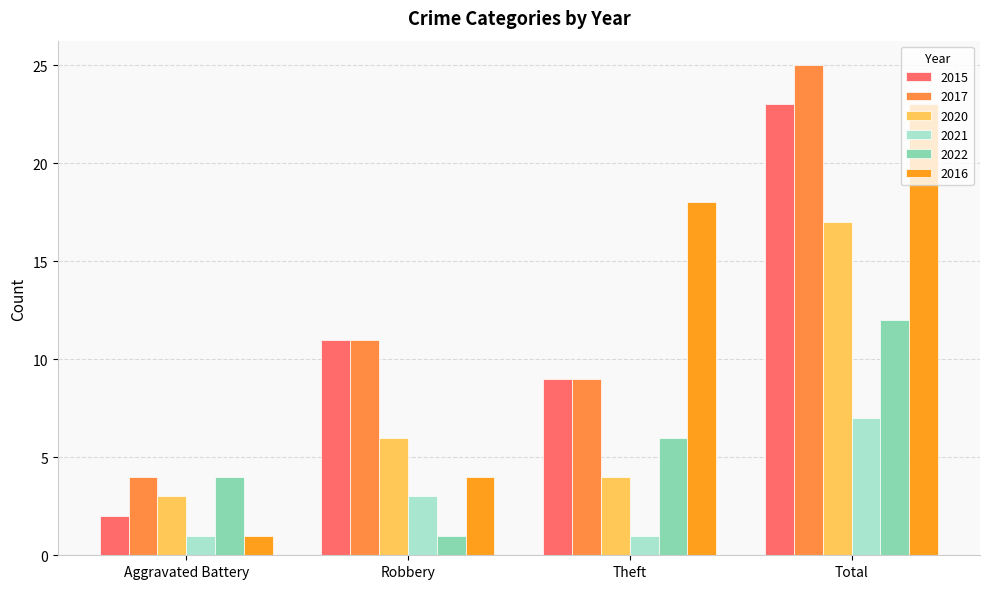

What are all the series names shown in the legend?

2015, 2017, 2020, 2021, 2022, 2016